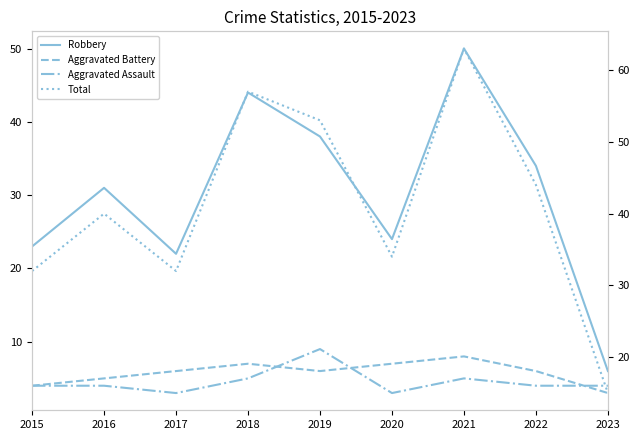

Does the chart have visible grid lines?

No